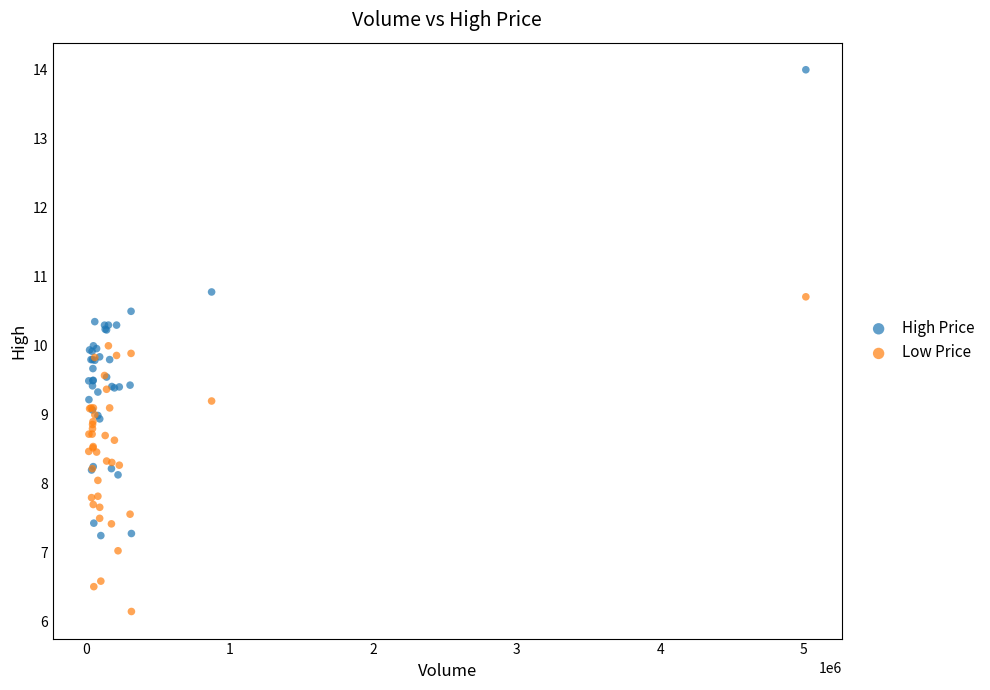

Which series reaches the maximum Y coordinate?

High Price